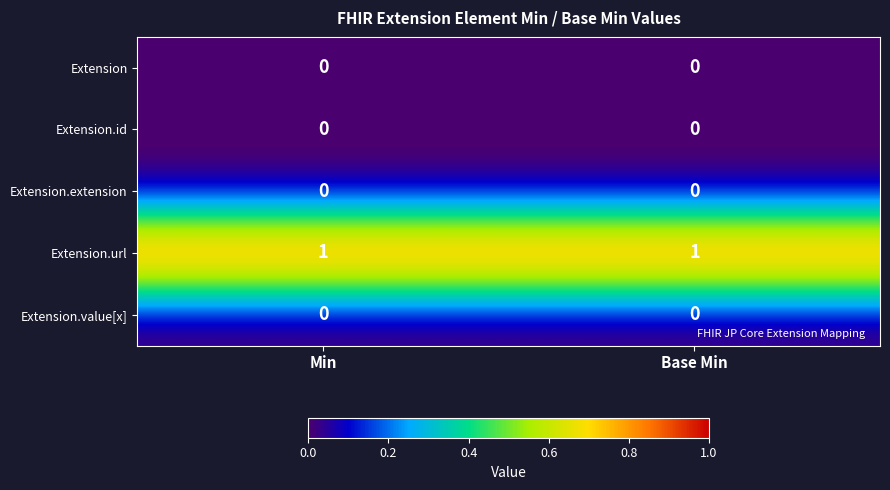

Which series has the largest total across all categories?

Extension.url